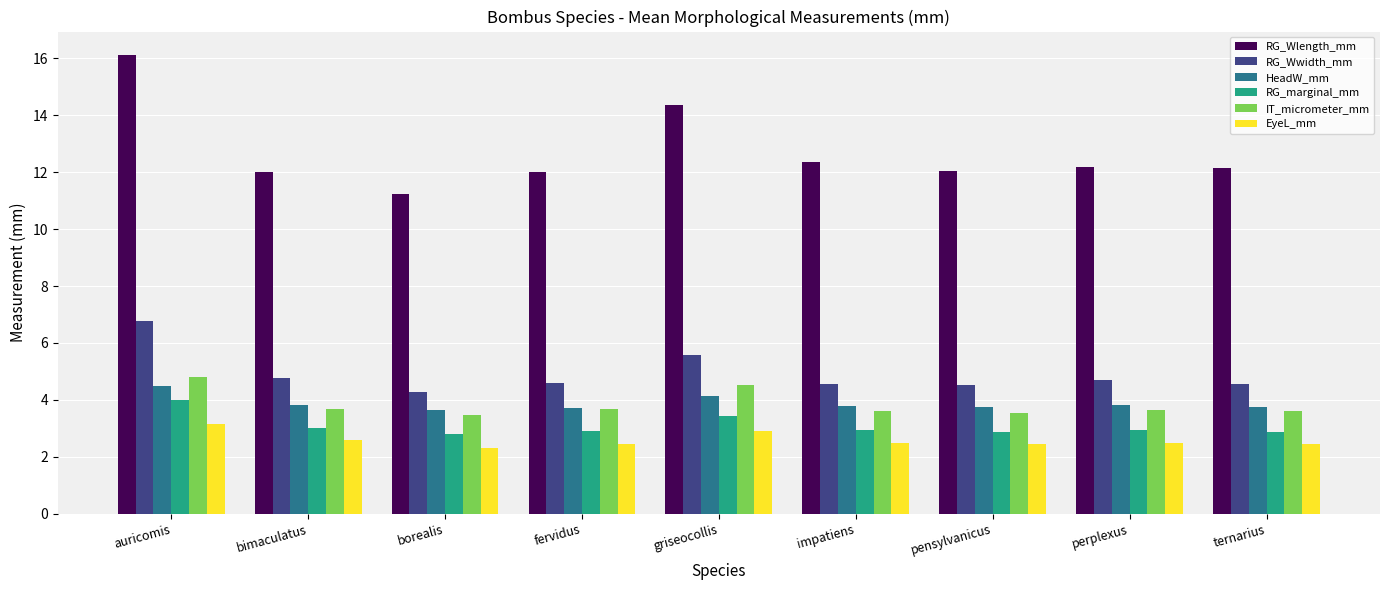

Which category has the highest value in the IT_micrometer_mm series?

auricomis